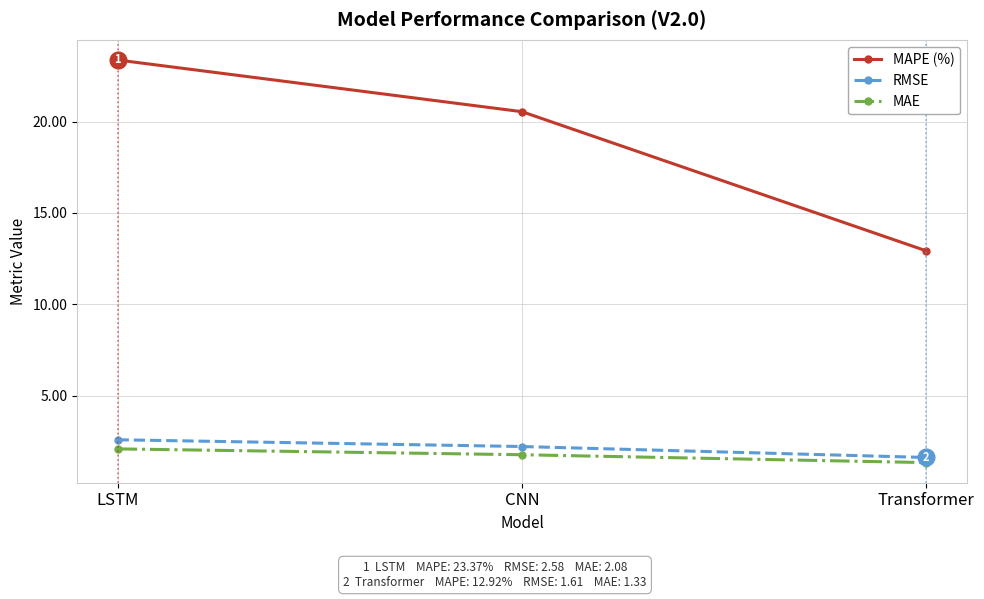

At which label does RMSE first exceed 2?

LSTM